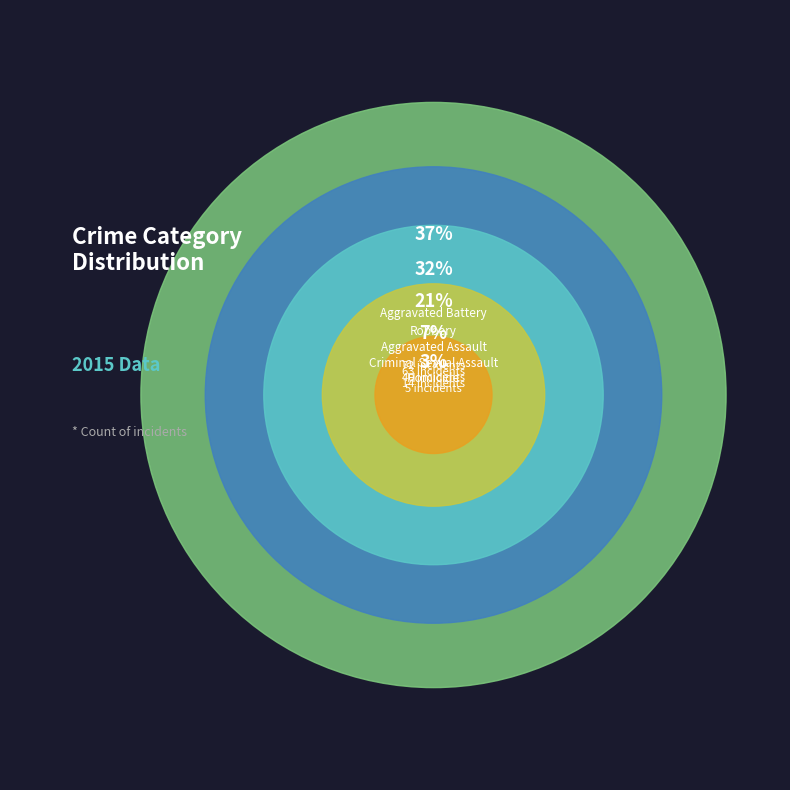

What percentage is the Aggravated Battery slice, to the nearest percent?

37%